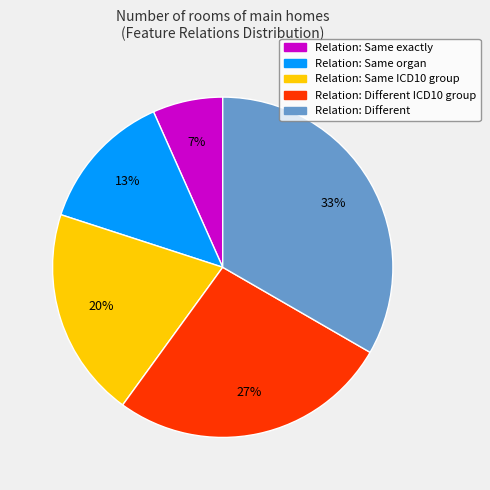

To the nearest percent, what is the average slice percentage?

20%